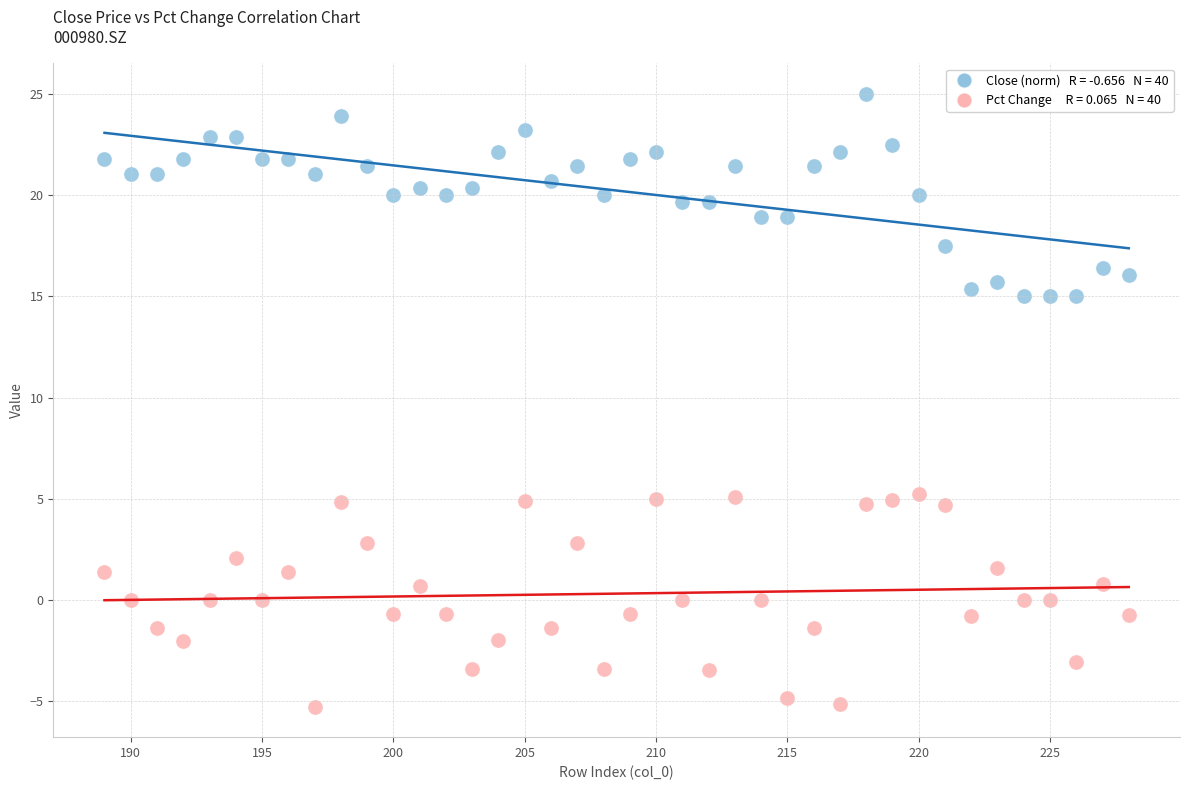

Across all data points, what is the range of X values (max minus min)?

39.0